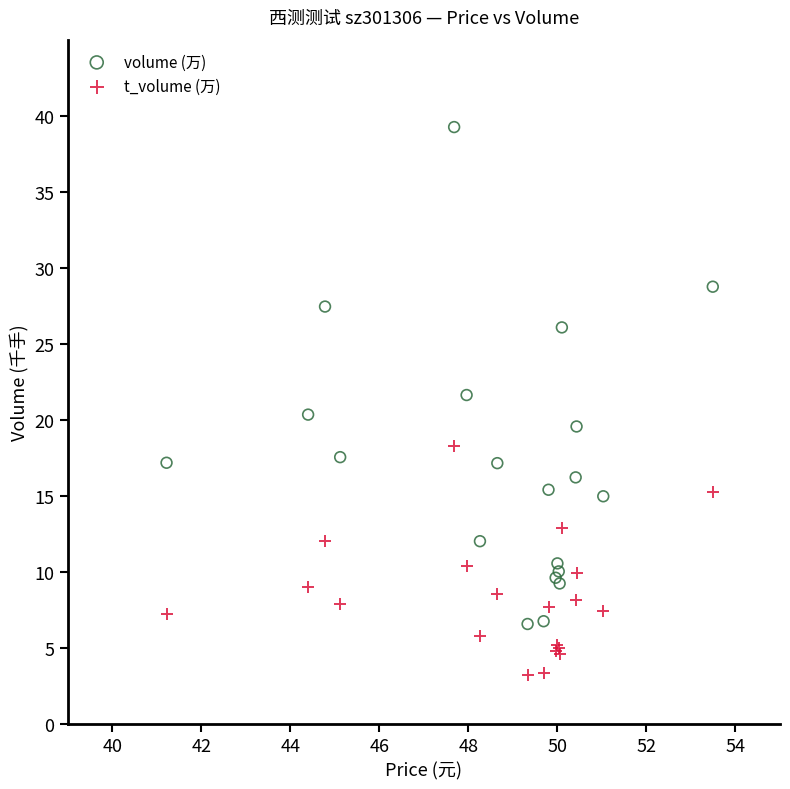

Which series contains the lowest Y value?

t_volume (万)